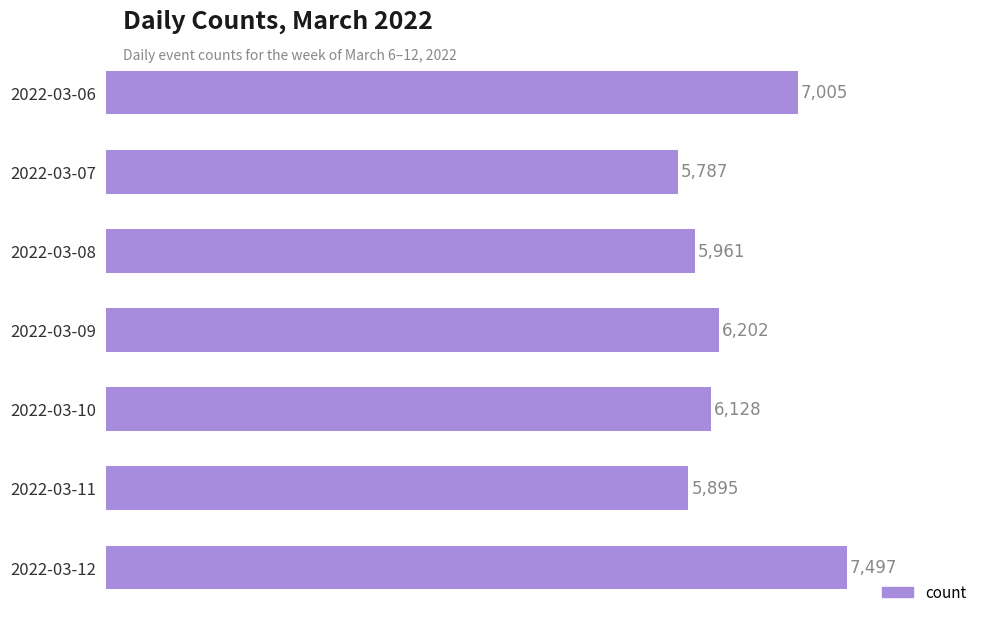

What is the value of the 1st bar from the top?

7005